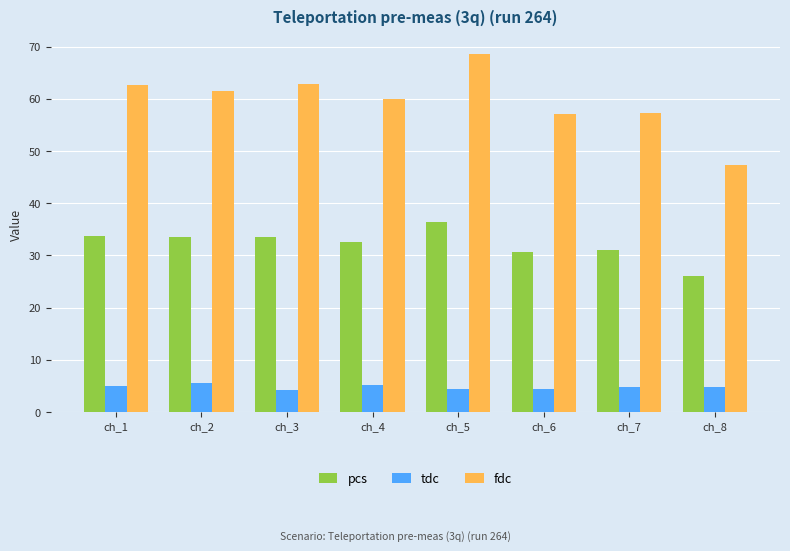

How many data points in pcs are above 33?

4